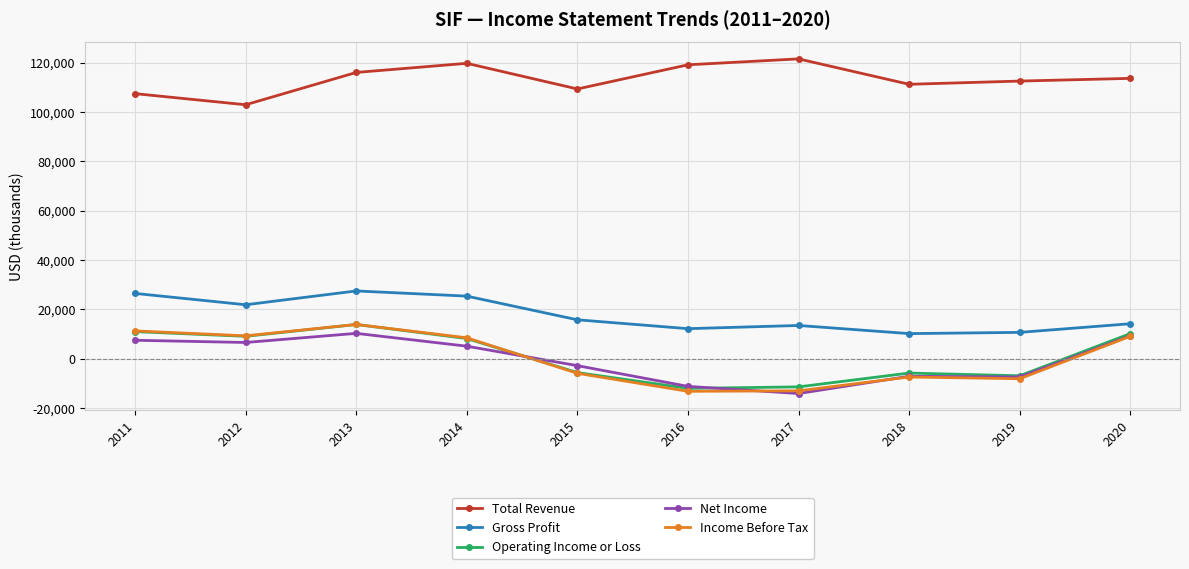

True or false: Operating Income or Loss and Gross Profit cross at least once.

False